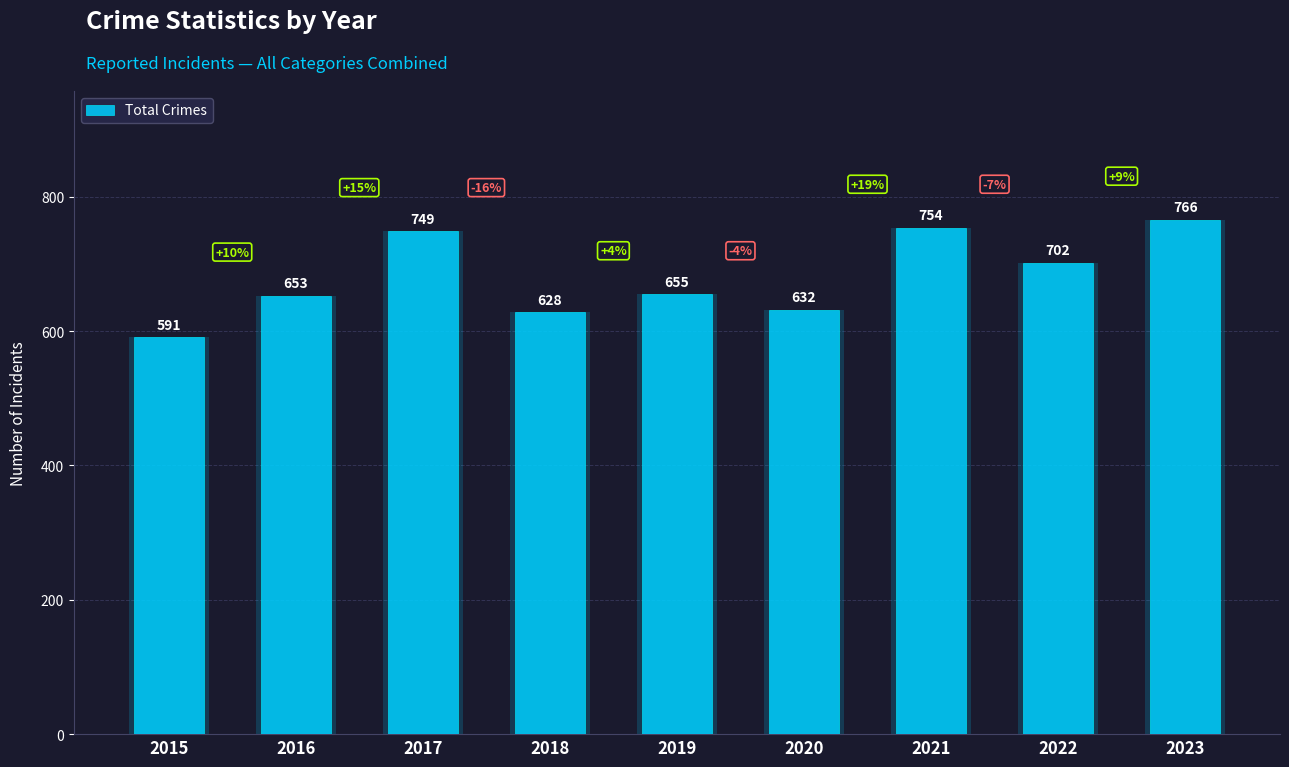

Is it true that the value at 2019 is 655?

True